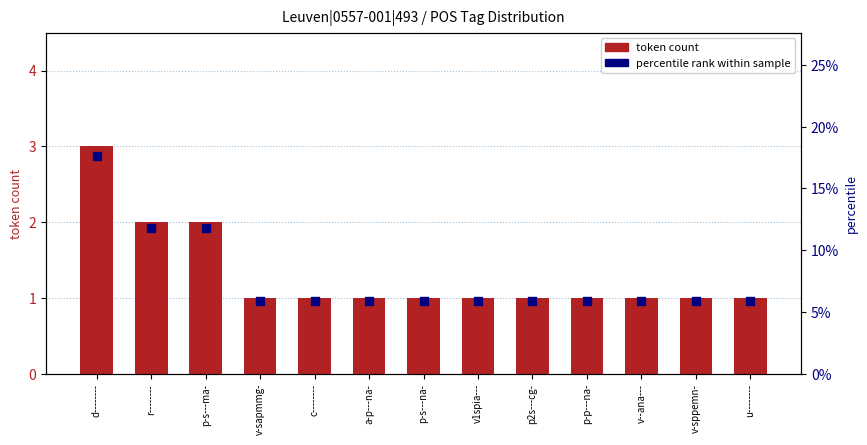

What is the total value across all series at r--------?

13.8